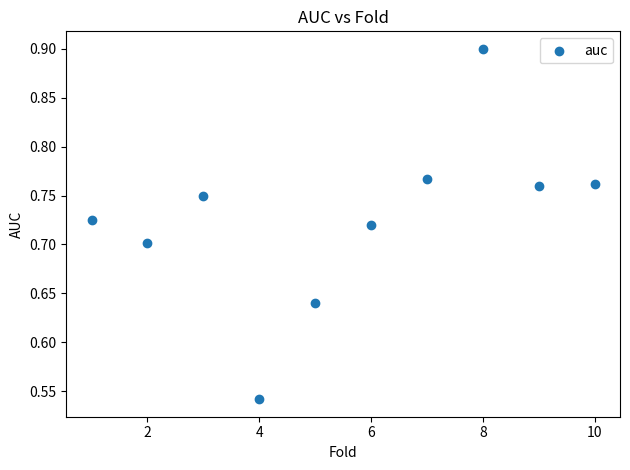

What is the average X value?

5.5